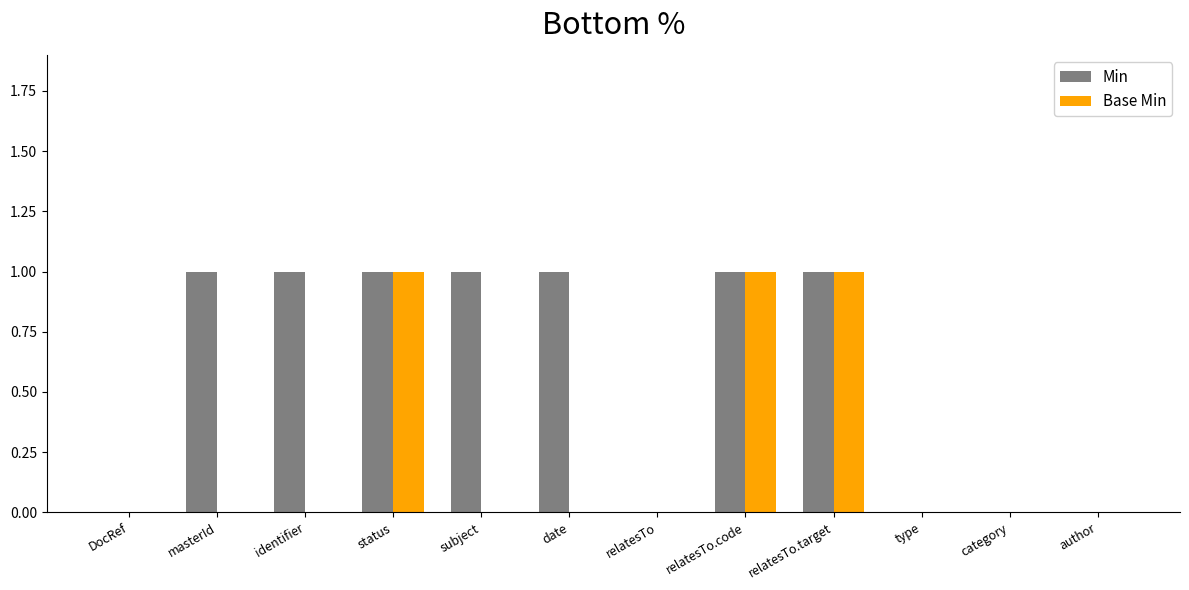

Which series has the largest total across all categories?

Min